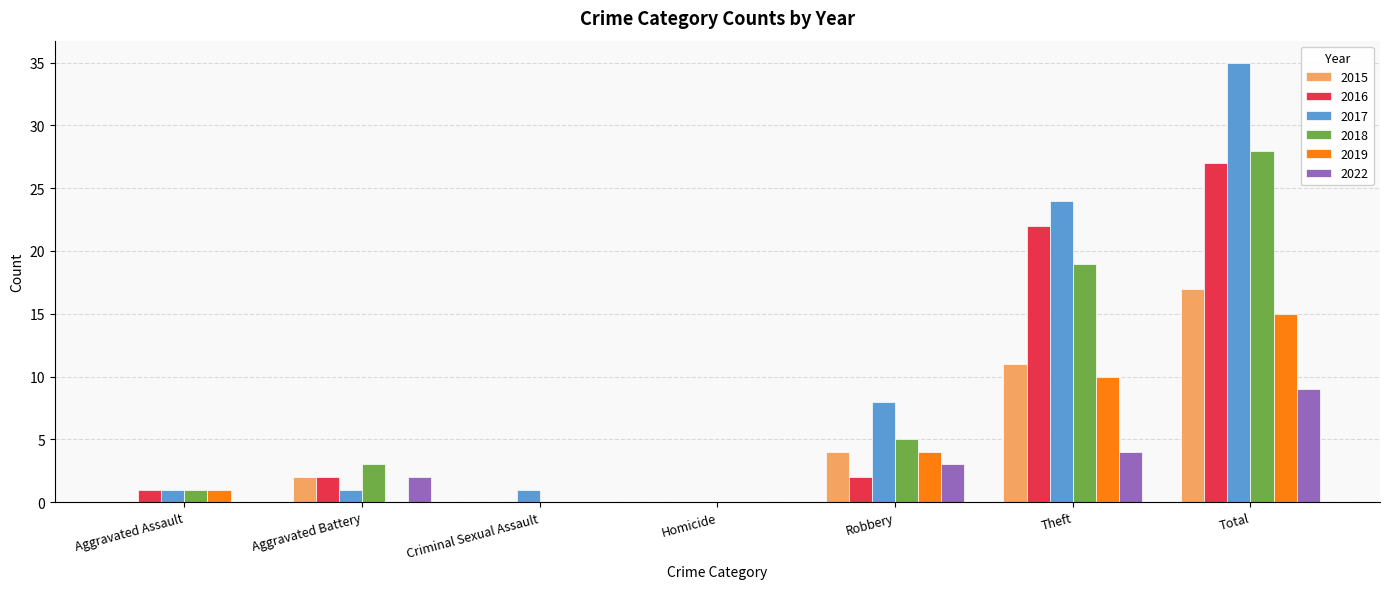

What are all the series names shown in the legend?

2015, 2016, 2017, 2018, 2019, 2022